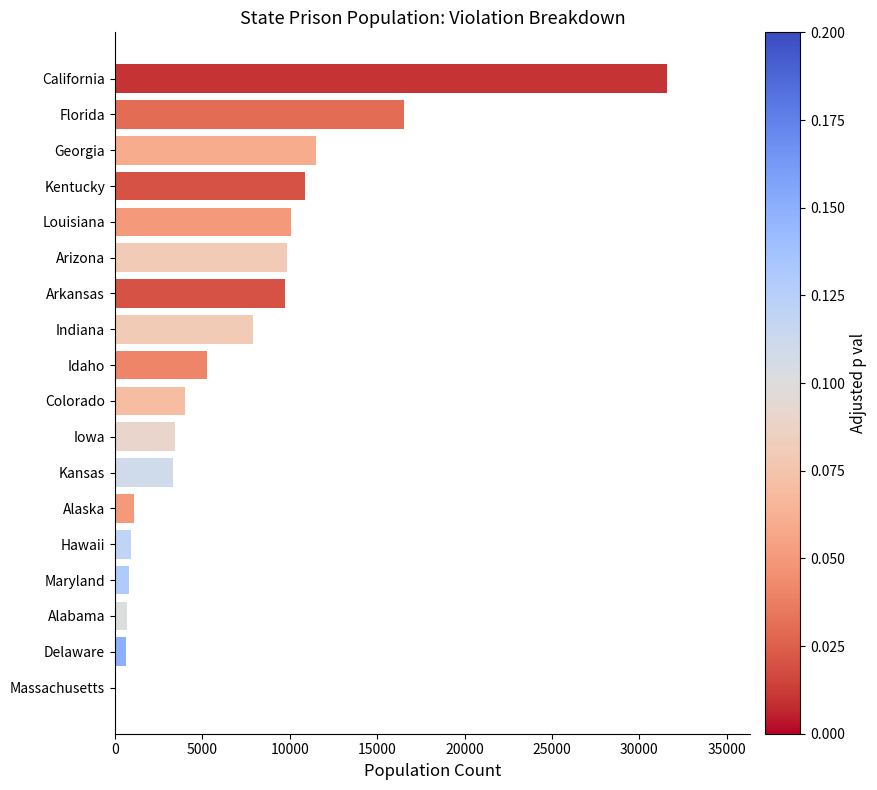

Which label corresponds to the largest value in the chart?

California